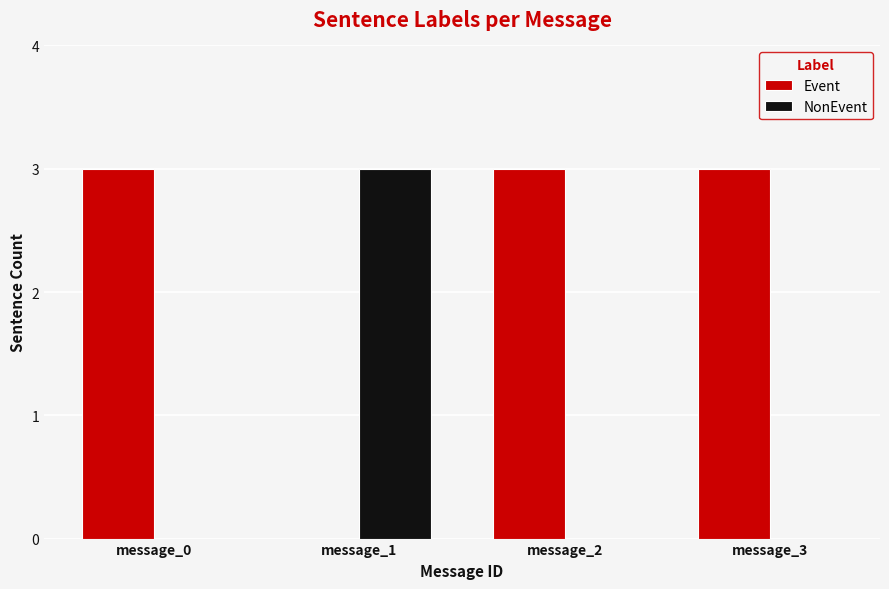

Are the bars horizontal?

No